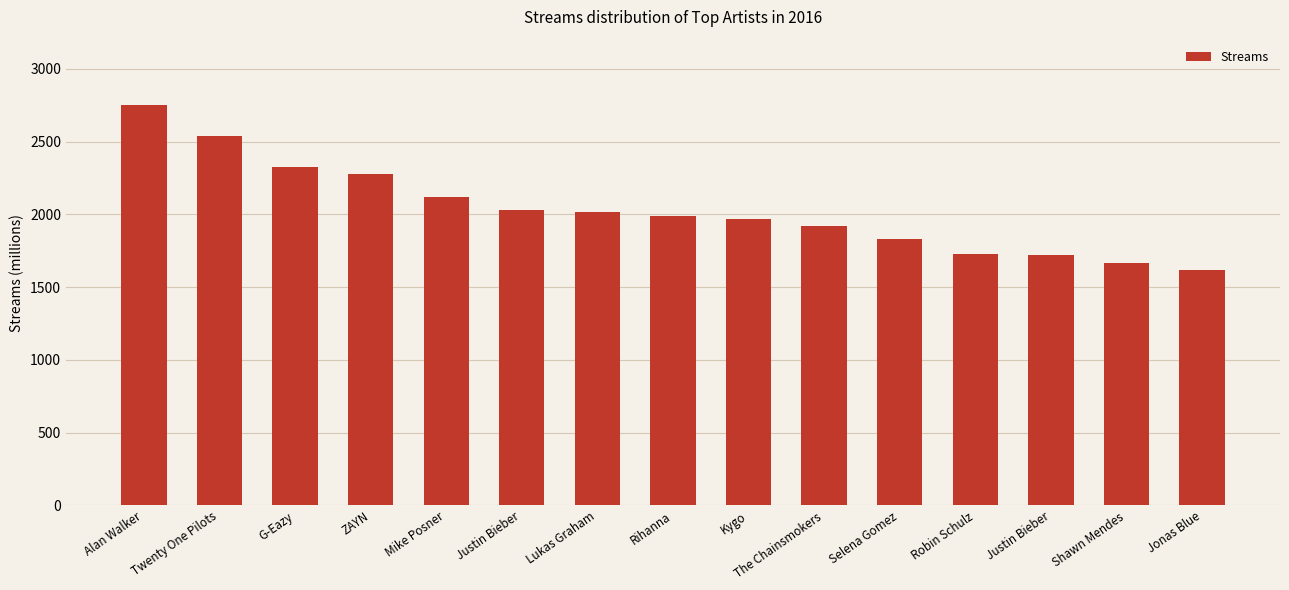

What is the average value?

2034